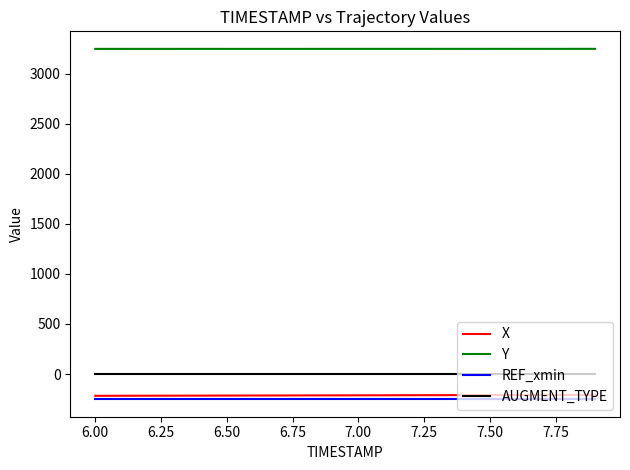

True or false: X and AUGMENT_TYPE intersect in this chart.

False